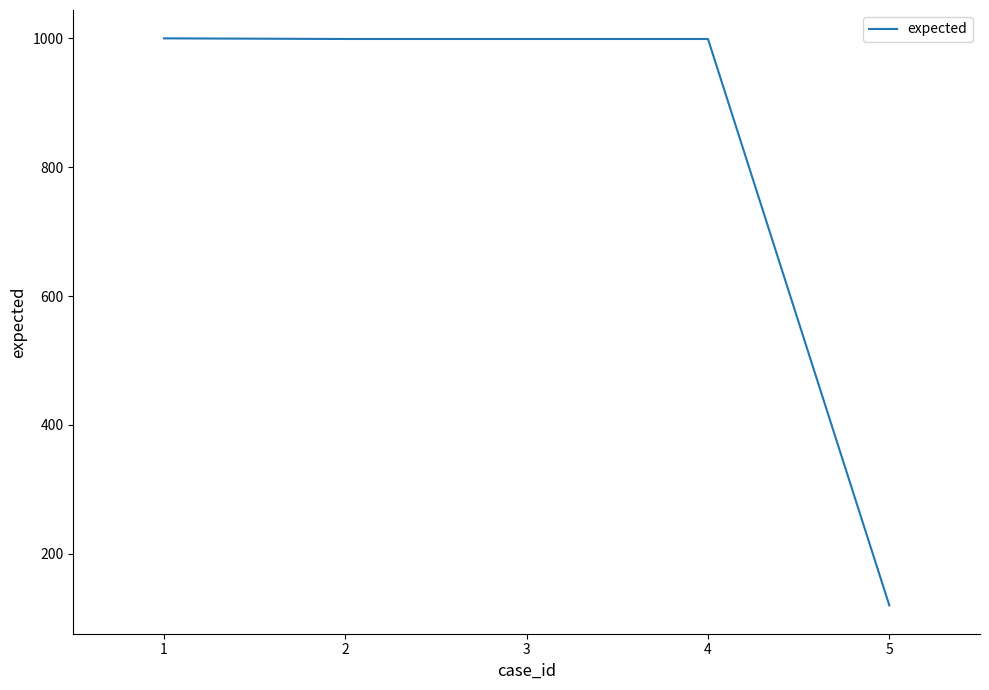

True or false: the data has more than 2 interior local peaks.

False